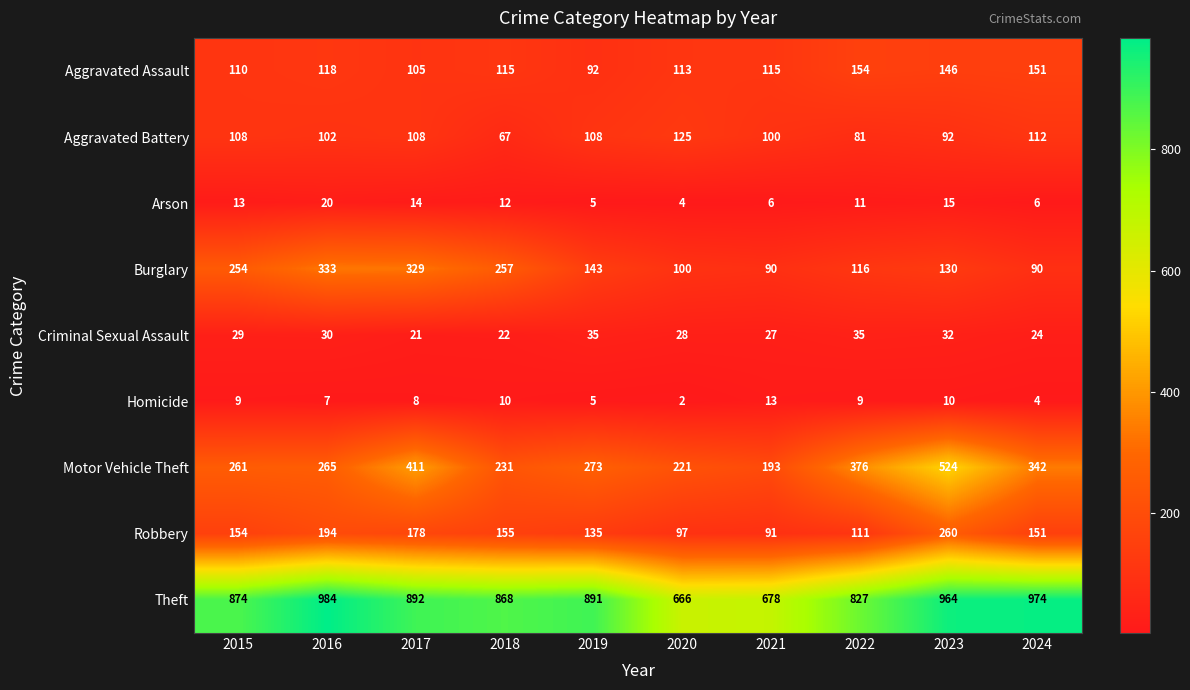

At 2016, list the series in order from largest to smallest.

Theft, Burglary, Motor Vehicle Theft, Robbery, Aggravated Assault, Aggravated Battery, Criminal Sexual Assault, Arson, Homicide